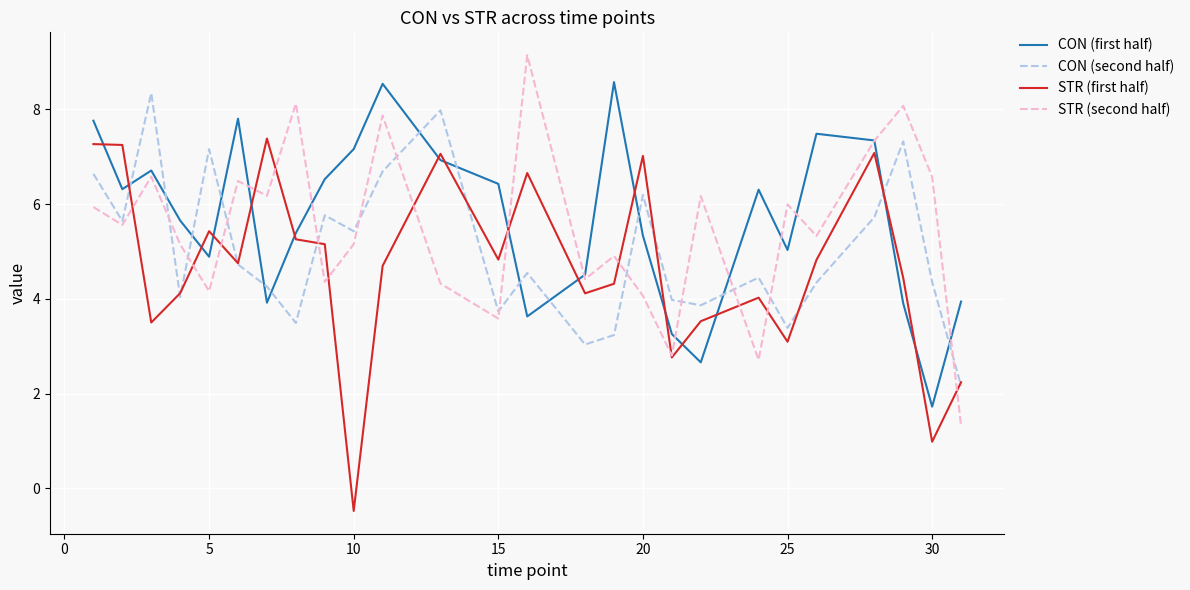

What is the maximum value shown in the chart?

9.1